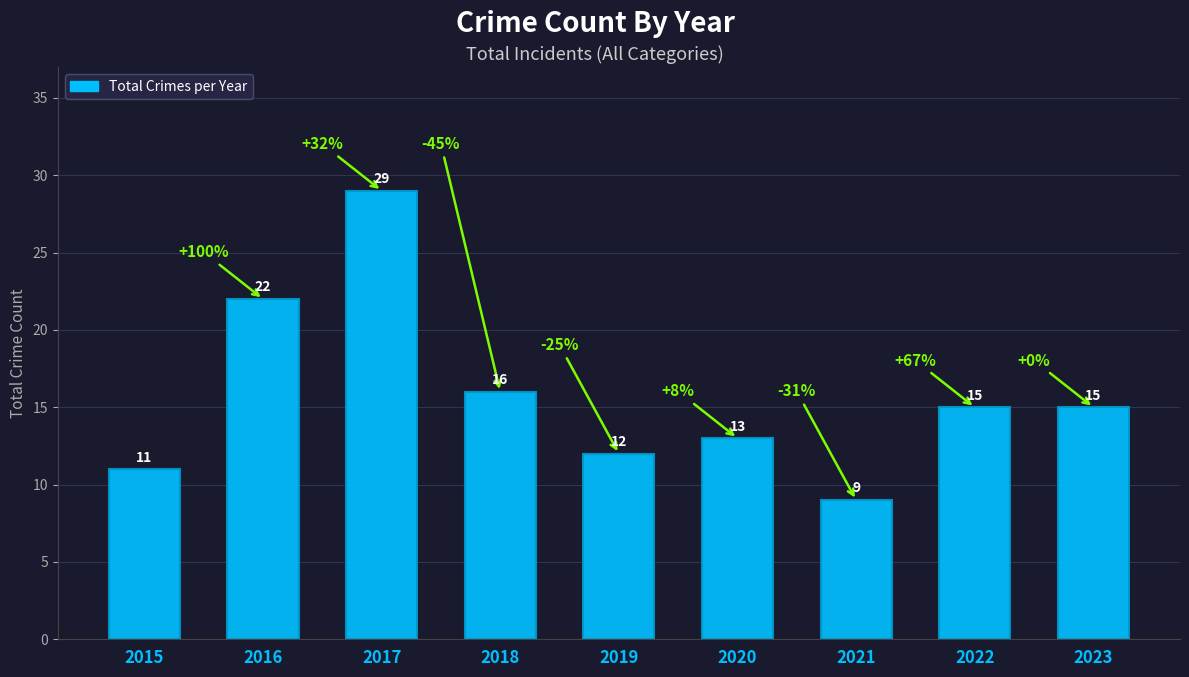

At which label does the data first exceed 15?

2016